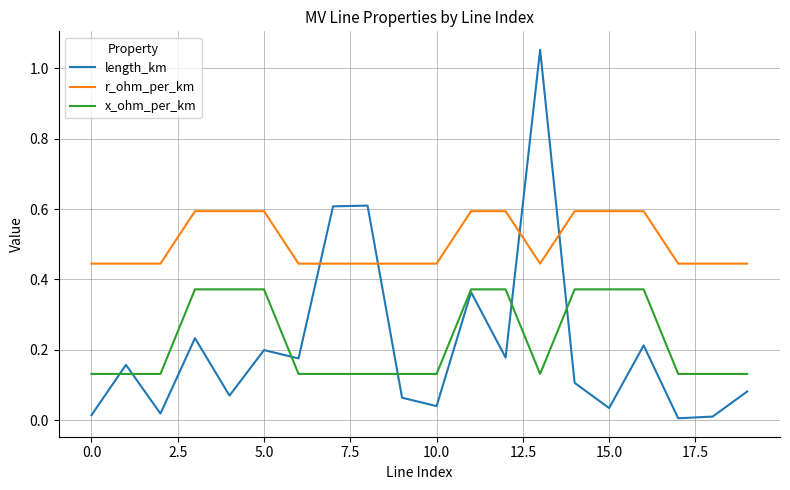

Which series has the largest total across all categories?

r_ohm_per_km